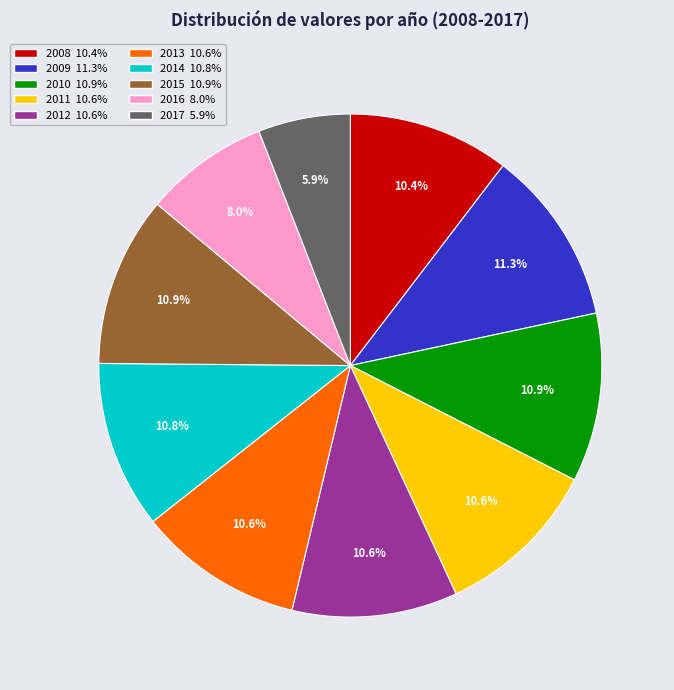

What is the ratio of the value at 2012 to the value at 2015?

1.0